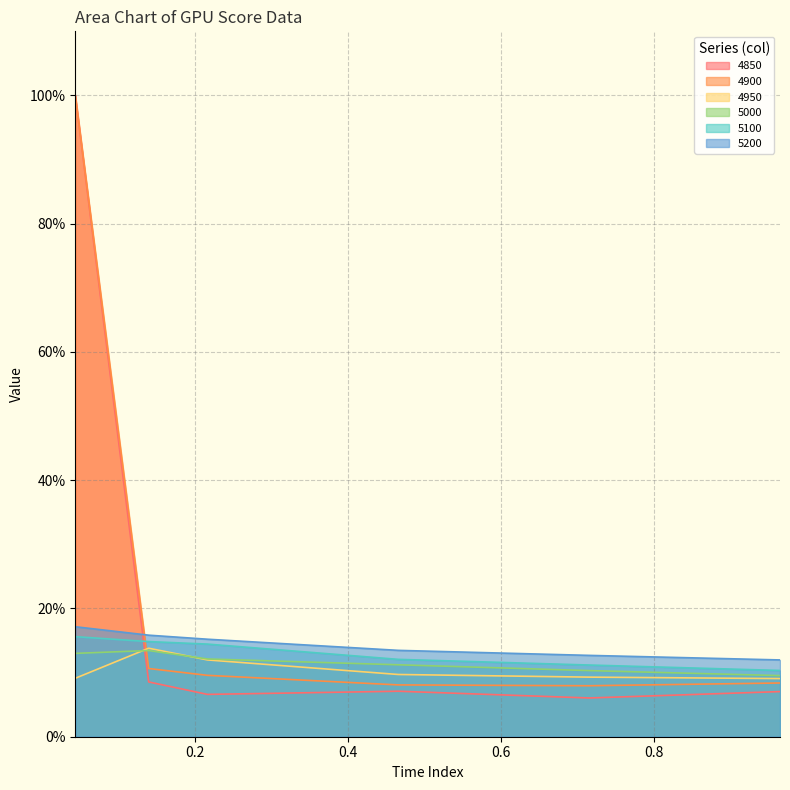

Reading right to left, list all the values displayed in this chart.

4850: 0.9643835616438357=0.1	0.7150684931506849=0.1	0.4657534246575342=0.1	0.2164383561643836=0.1	0.1397260273972603=0.1	0.04383561643835616=1.0
4900: 0.9643835616438357=0.1	0.7150684931506849=0.1	0.4657534246575342=0.1	0.2164383561643836=0.1	0.1397260273972603=0.1	0.04383561643835616=1.0
4950: 0.9643835616438357=0.1	0.7150684931506849=0.1	0.4657534246575342=0.1	0.2164383561643836=0.1	0.1397260273972603=0.1	0.04383561643835616=0.1
5000: 0.9643835616438357=0.1	0.7150684931506849=0.1	0.4657534246575342=0.1	0.2164383561643836=0.1	0.1397260273972603=0.1	0.04383561643835616=0.1
5100: 0.9643835616438357=0.1	0.7150684931506849=0.1	0.4657534246575342=0.1	0.2164383561643836=0.1	0.1397260273972603=0.1	0.04383561643835616=0.2
5200: 0.9643835616438357=0.1	0.7150684931506849=0.1	0.4657534246575342=0.1	0.2164383561643836=0.2	0.1397260273972603=0.2	0.04383561643835616=0.2